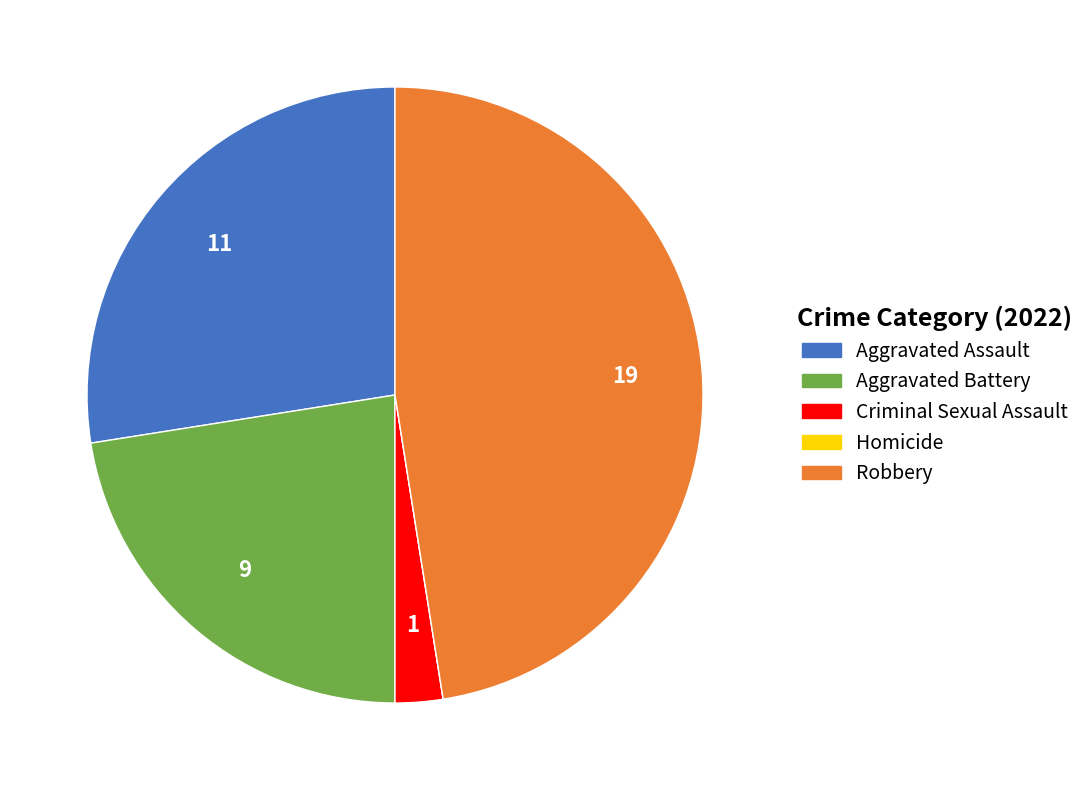

True or false: Criminal Sexual Assault accounts for 13% of the total.

False